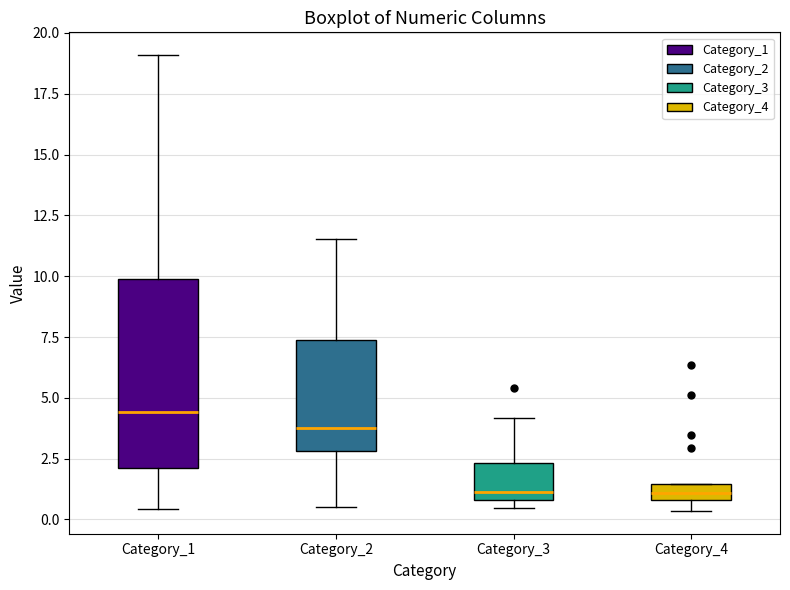

Where is the lower edge of the box for Category_4 on the y-axis? The values are not printed on the chart, so give them approximately, as read against the axis.

1.0